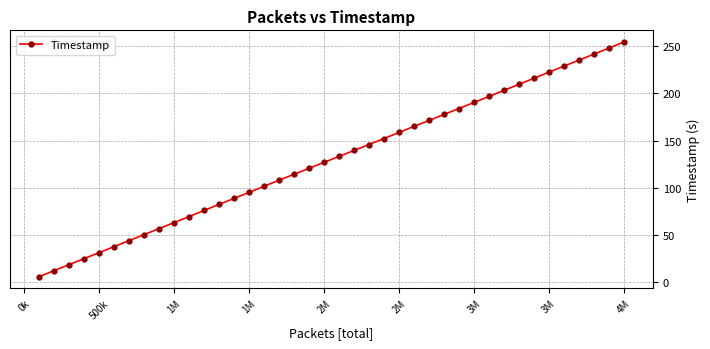

What is the value of the 2nd point from the left?

12.6